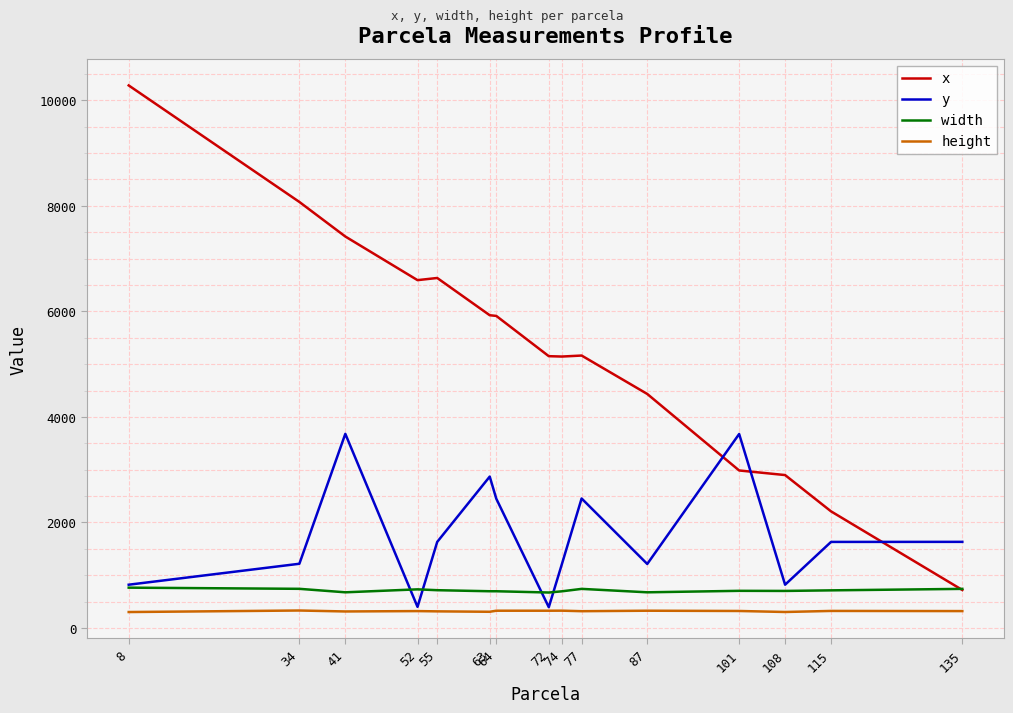

How many lines are shown in the chart?

4